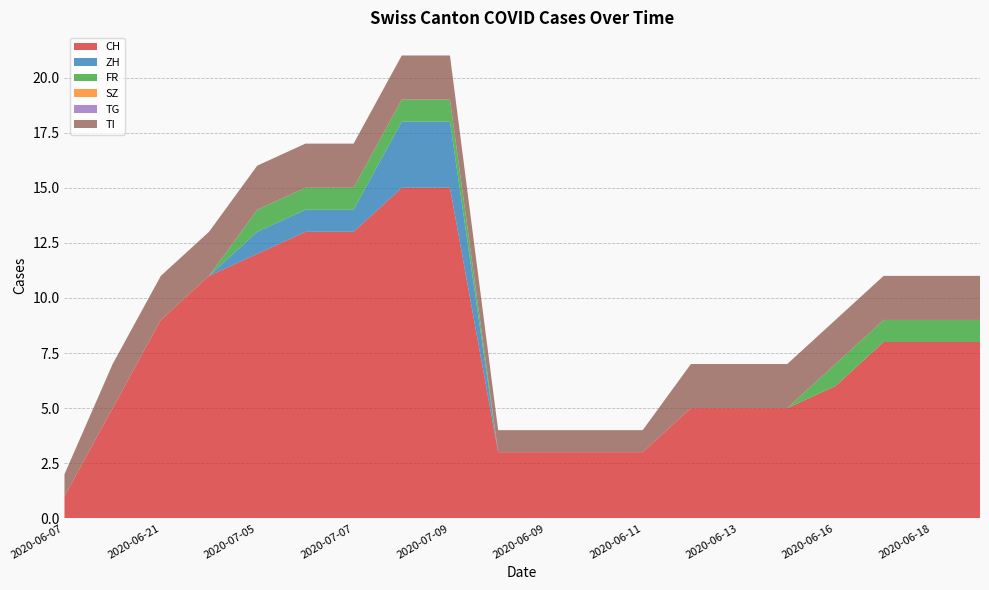

Reading left to right, list all the values displayed in this chart.

CH: 1	5	9	11	12	13	13	15	15	3	3	3	3	5	5	5	6	8	8	8
ZH: 0	0	0	0	1	1	1	3	3	0	0	0	0	0	0	0	0	0	0	0
FR: 0	0	0	0	1	1	1	1	1	0	0	0	0	0	0	0	1	1	1	1
SZ: 0	0	0	0	0	0	0	0	0	0	0	0	0	0	0	0	0	0	0	0
TG: 0	0	0	0	0	0	0	0	0	0	0	0	0	0	0	0	0	0	0	0
TI: 1	2	2	2	2	2	2	2	2	1	1	1	1	2	2	2	2	2	2	2